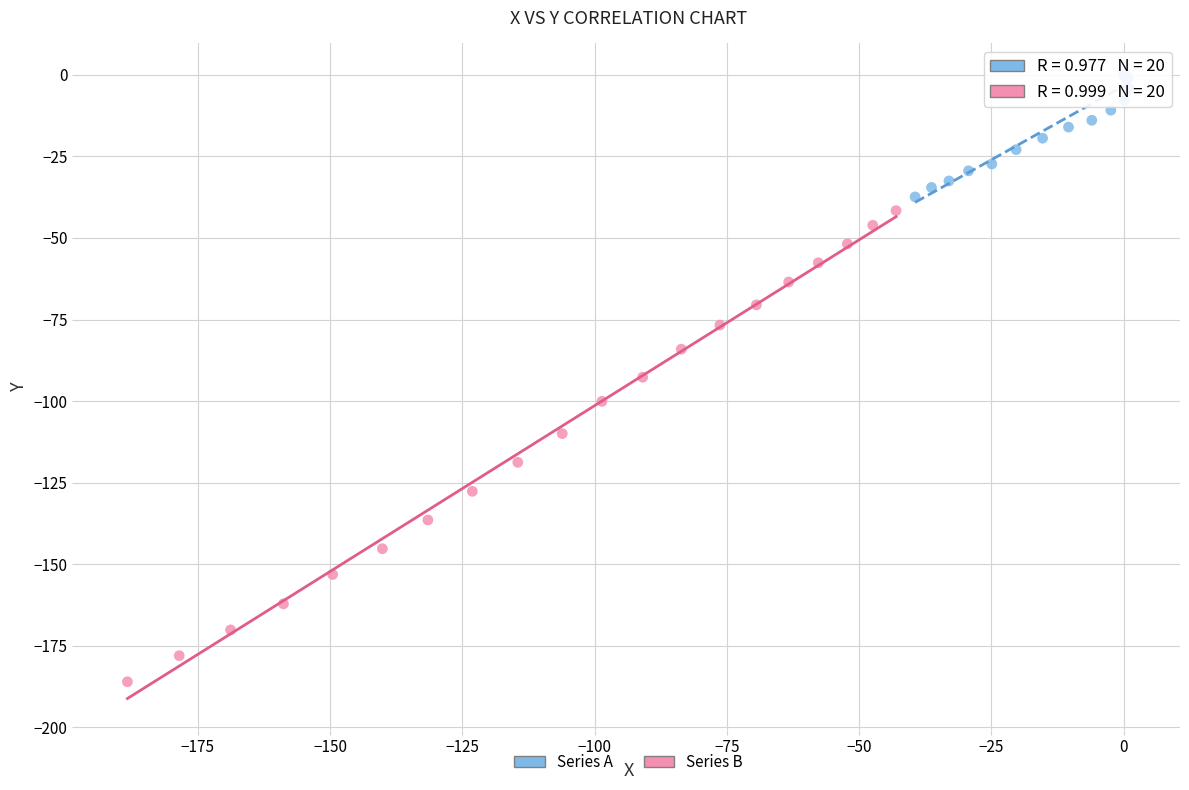

What are all the series names shown in the legend?

Series A, Series B